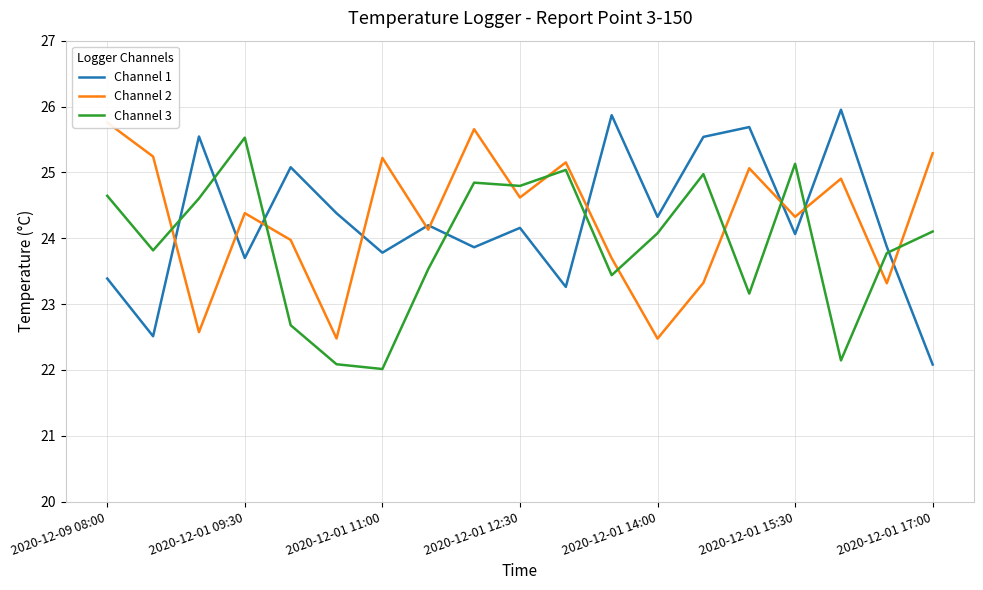

Is it true that Channel 1 equals 41.6 at 2020-12-01 11:00?

False